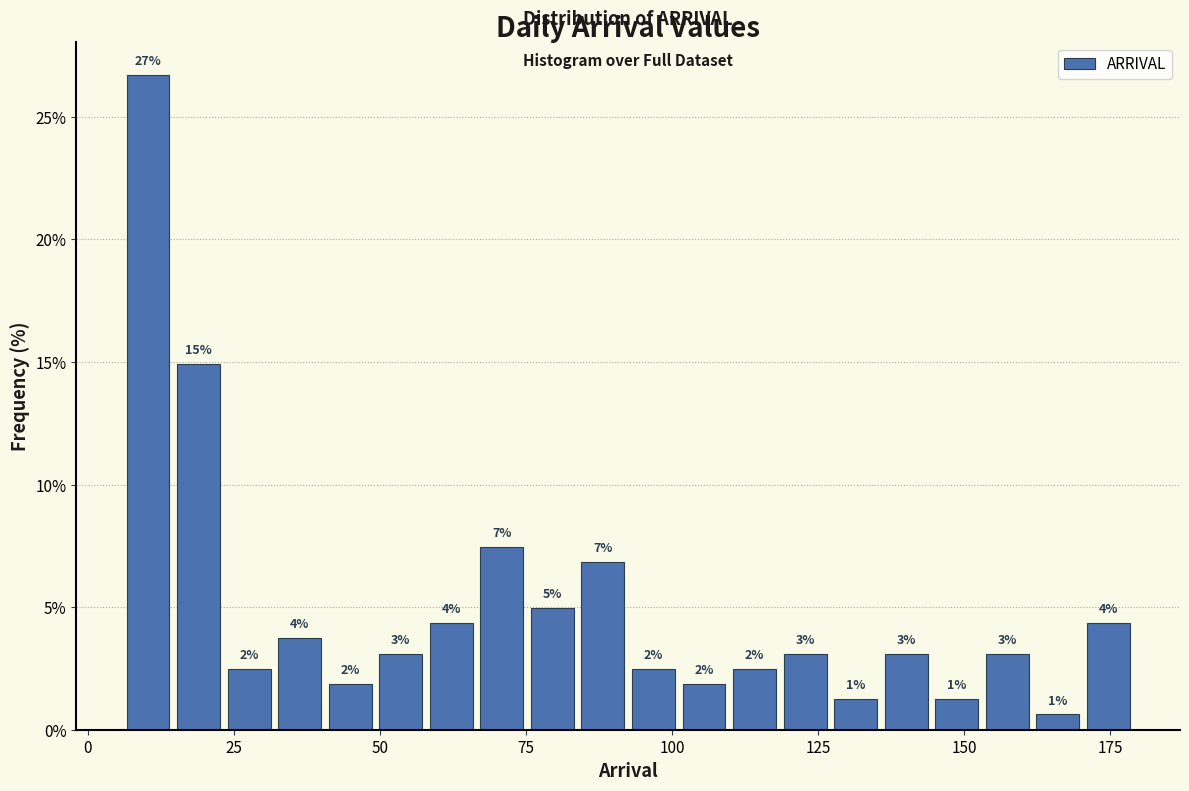

Around what value on the x-axis is the tallest bar? Give the approximate position of its centre, as read against the axis.

10